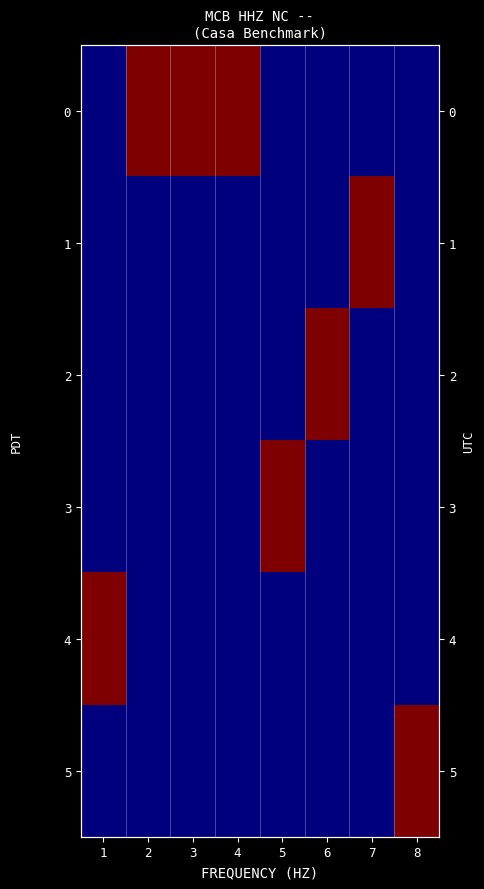

Is the value of 5 at 2 greater than the value of 2 at 6?

No